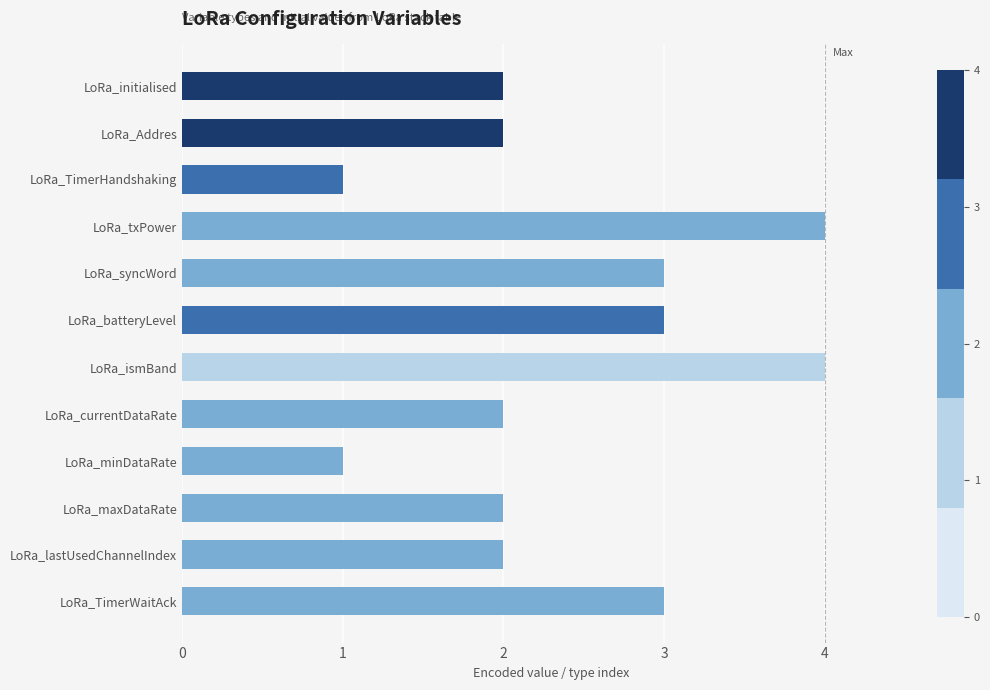

What is the label of the 9th bar from the bottom?

LoRa_txPower